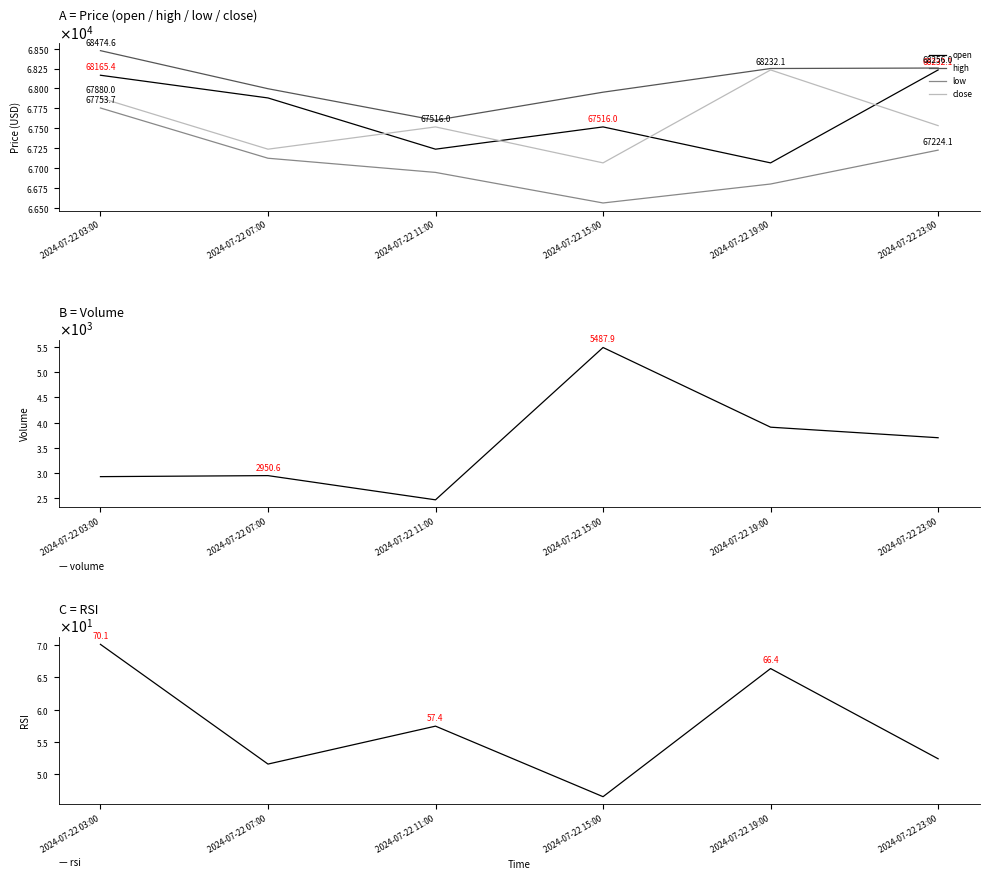

Is this an area chart (filled region under the line)?

No